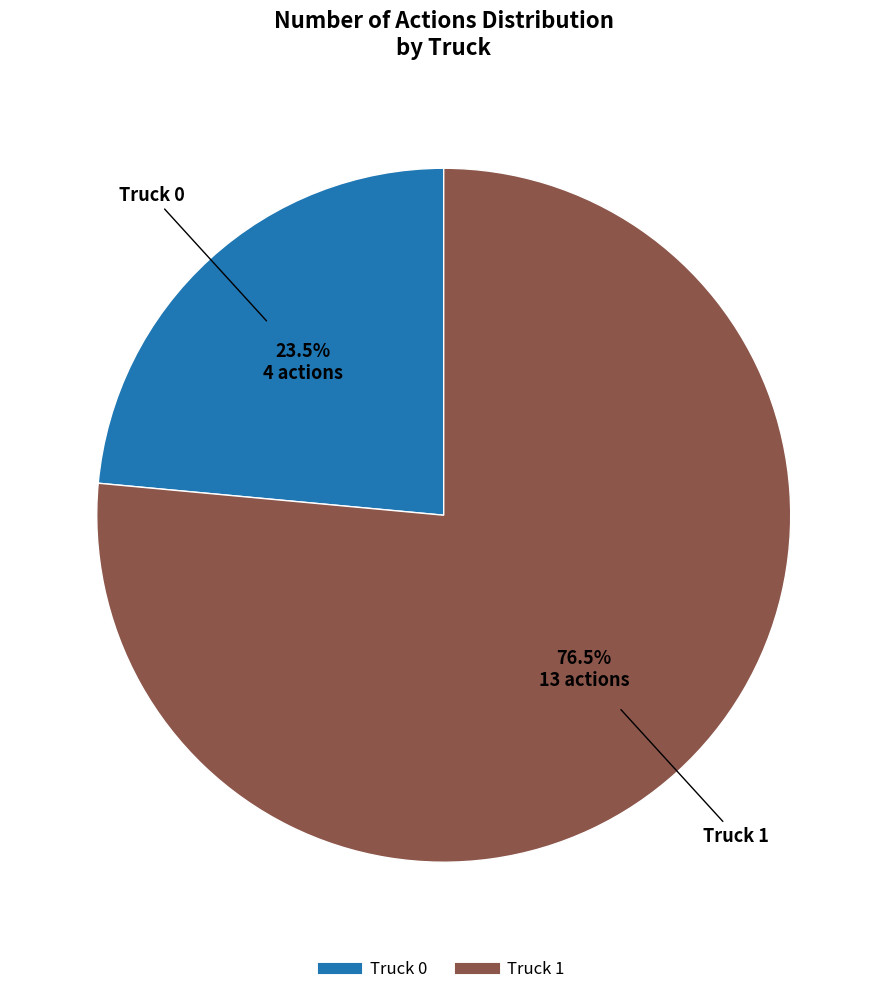

To the nearest percent, what is the difference between the largest and smallest slice percentages?

53%